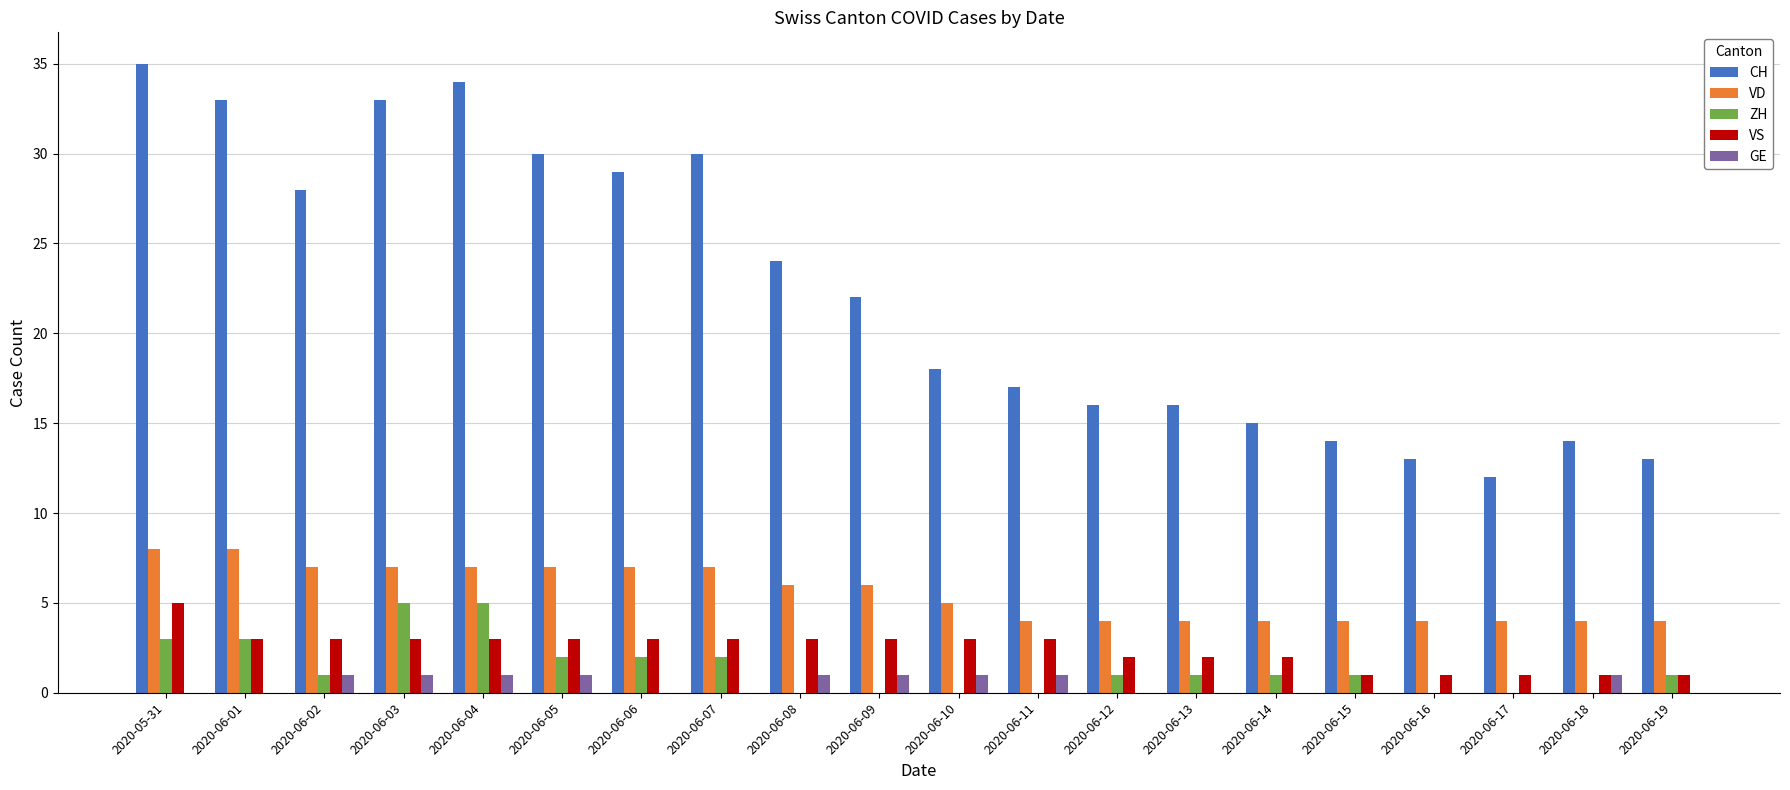

What is the maximum value shown in the chart?

35